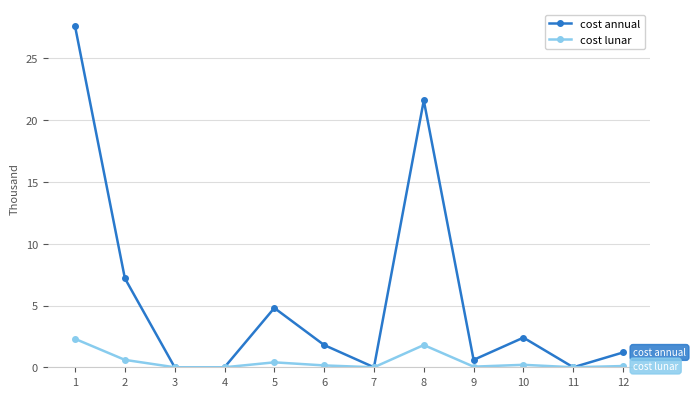

Is it true that cost lunar equals 0.0 at 4?

True